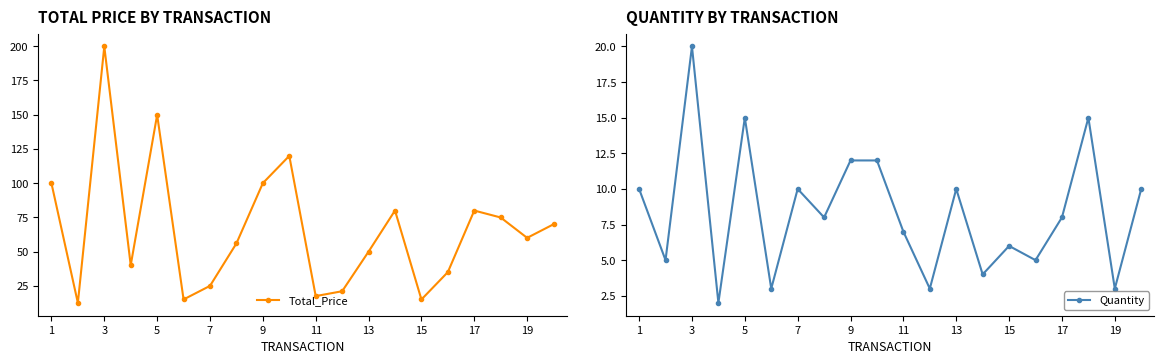

Reading left to right, transcribe all the data shown in this chart.

Total_Price: 99.9	12.4	199.8	40.0	149.8	15.0	24.9	55.9	100.0	119.9	17.4	21.0	49.9	80.0	14.9	35.0	79.9	74.8	60.0	69.9
Quantity: 10.0	5.0	20.0	2.0	15.0	3.0	10.0	8.0	12.0	12.0	7.0	3.0	10.0	4.0	6.0	5.0	8.0	15.0	3.0	10.0